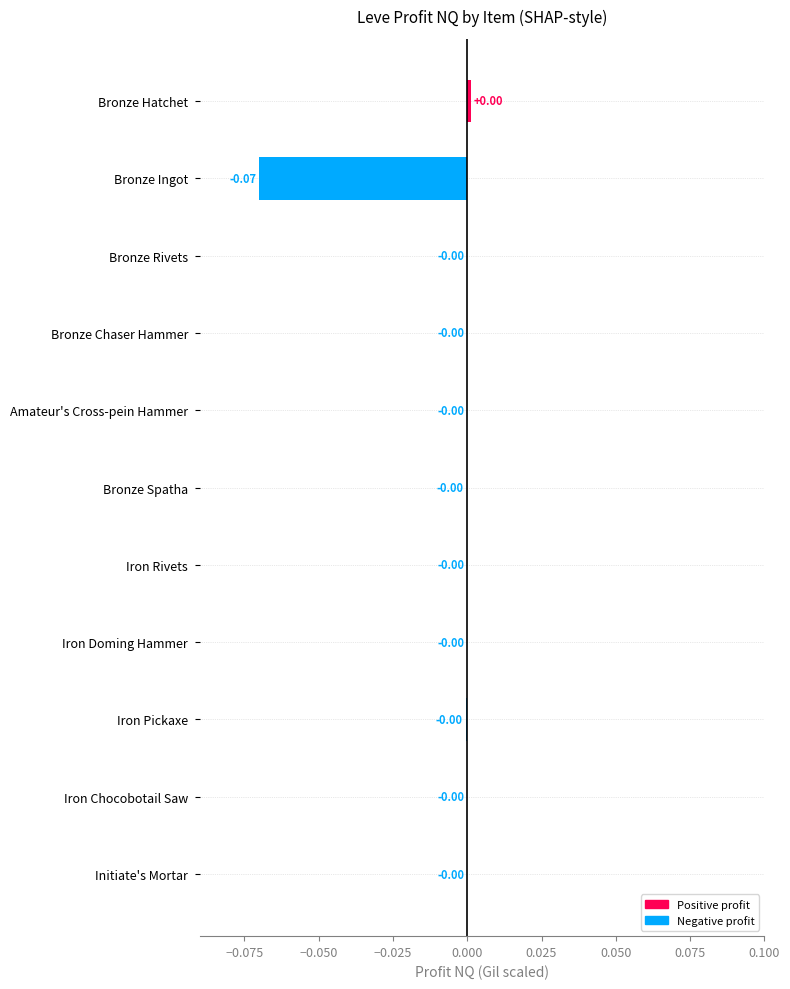

What is the change in value from Bronze Ingot to Bronze Chaser Hammer?

+0.1